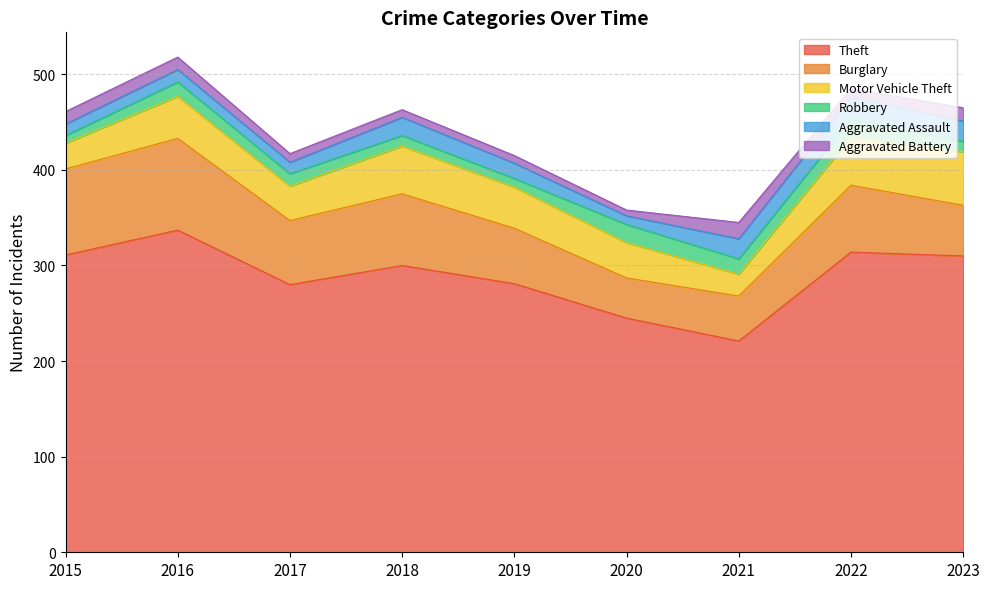

Rank the categories by Aggravated Battery value from lowest to highest.

2020, 2018, 2019, 2017, 2022, 2015, 2016, 2023, 2021